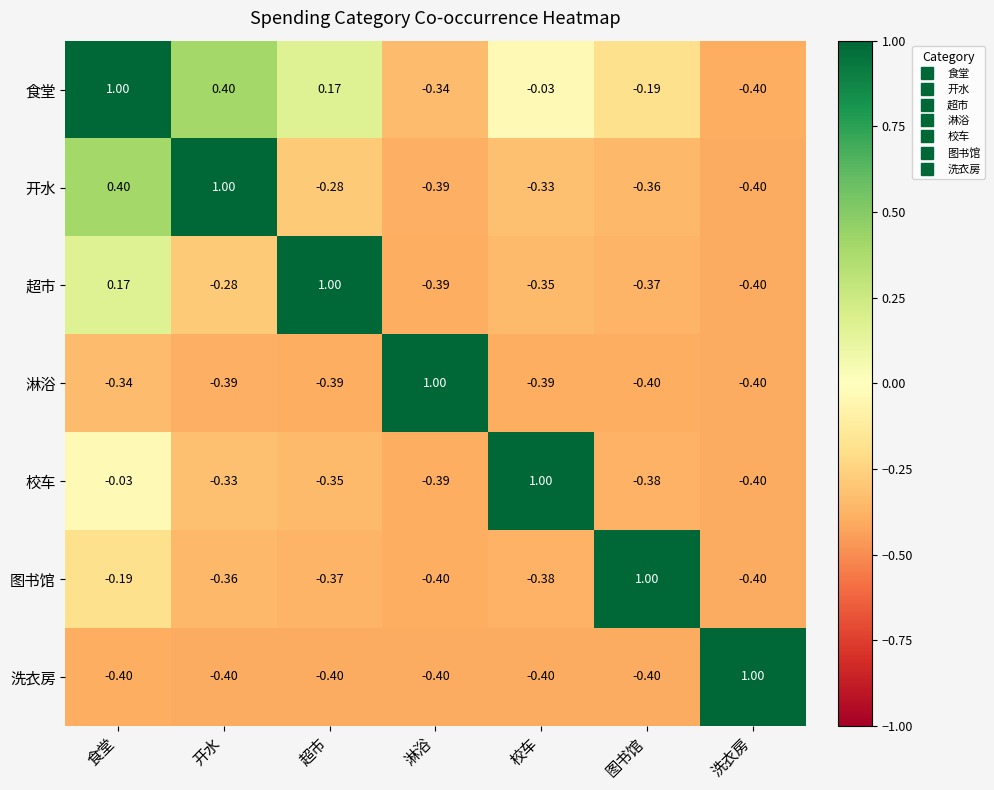

What is the difference between the highest and lowest values at 洗衣房?

1.4